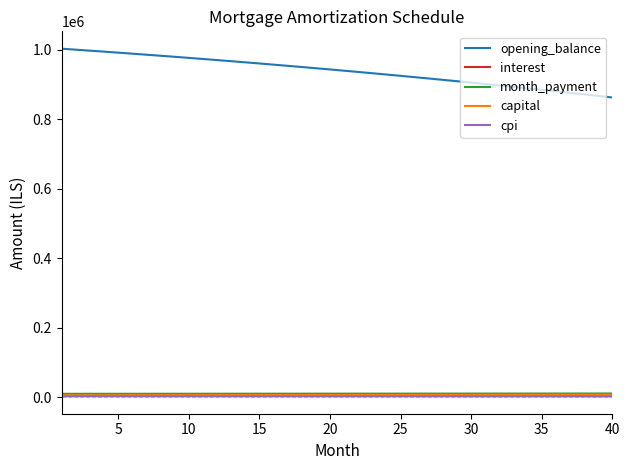

True or false: capital and cpi cross at least once.

False